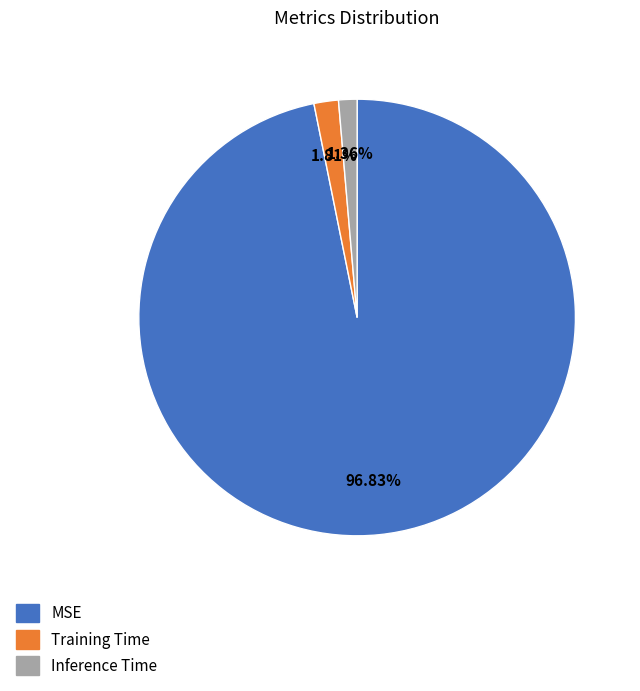

Which slice is the largest?

MSE